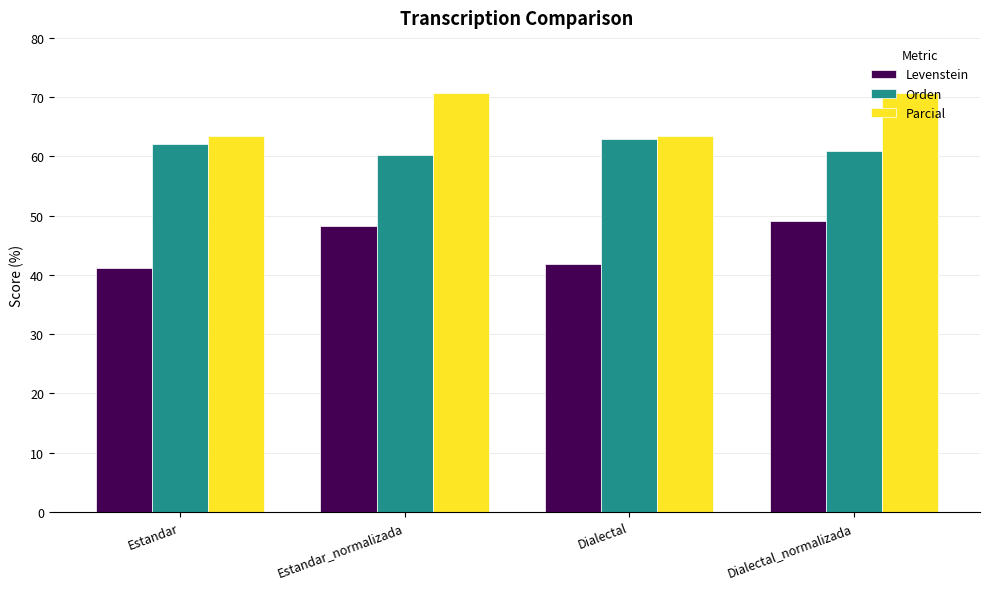

What is the total value across all series at Estandar?

166.8